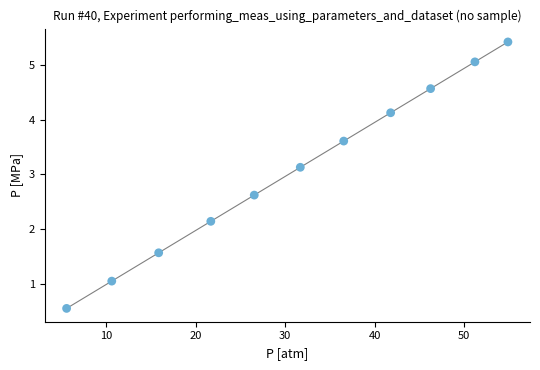

What Y value in the scatter plot is closest to 2?

2.1